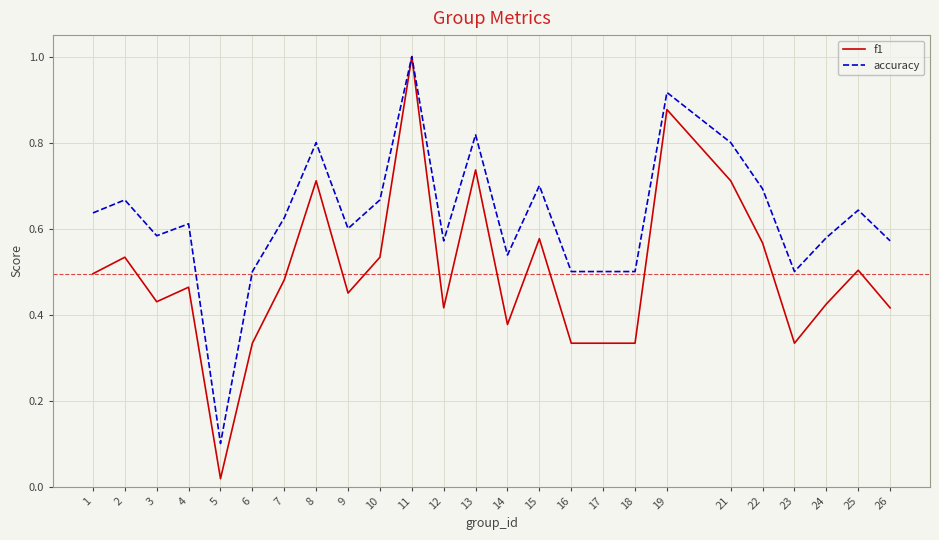

Is it true that accuracy equals 1.0 at 11?

True